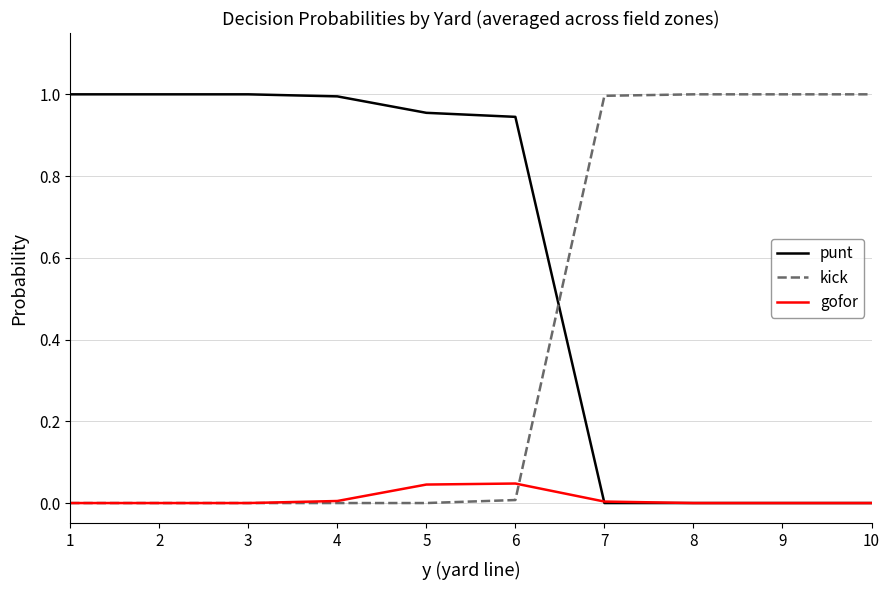

The value of punt at 5 is 0.5. True or false?

False